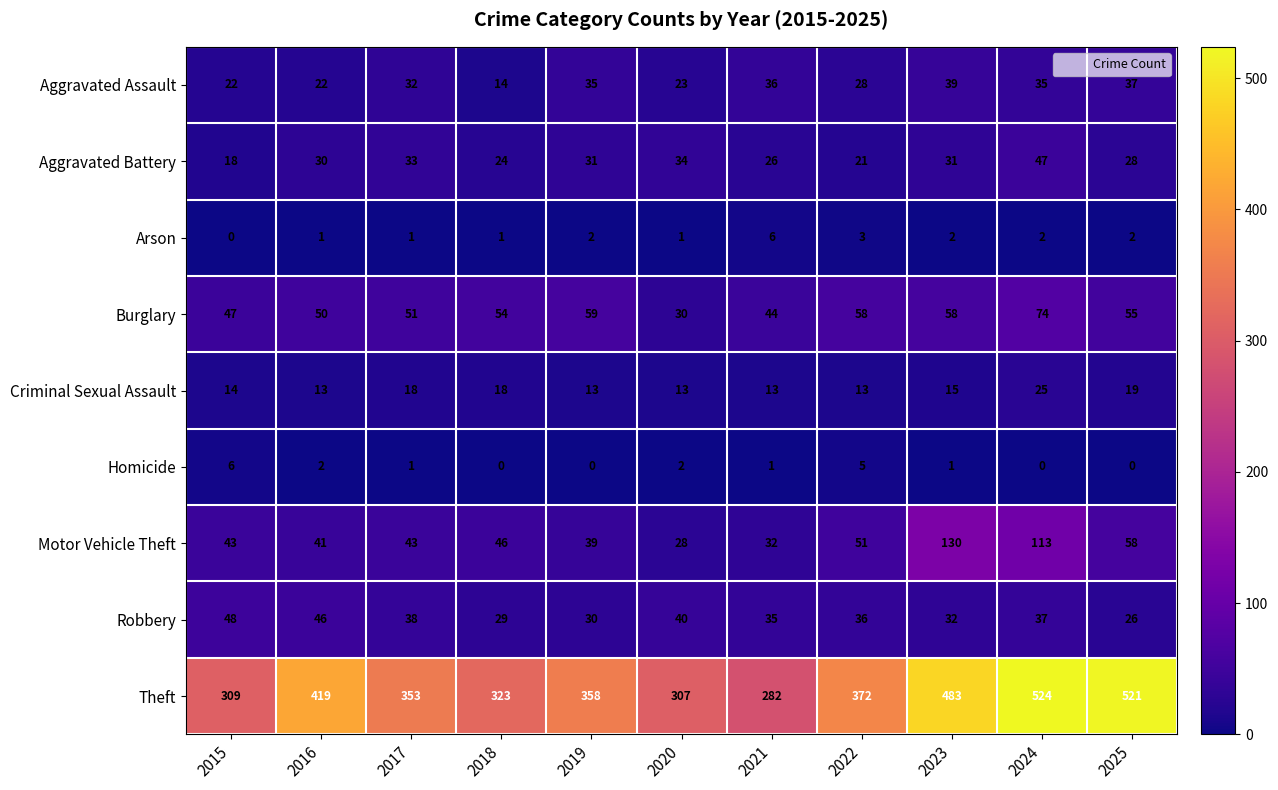

At which label is Theft closest to 403?

2016